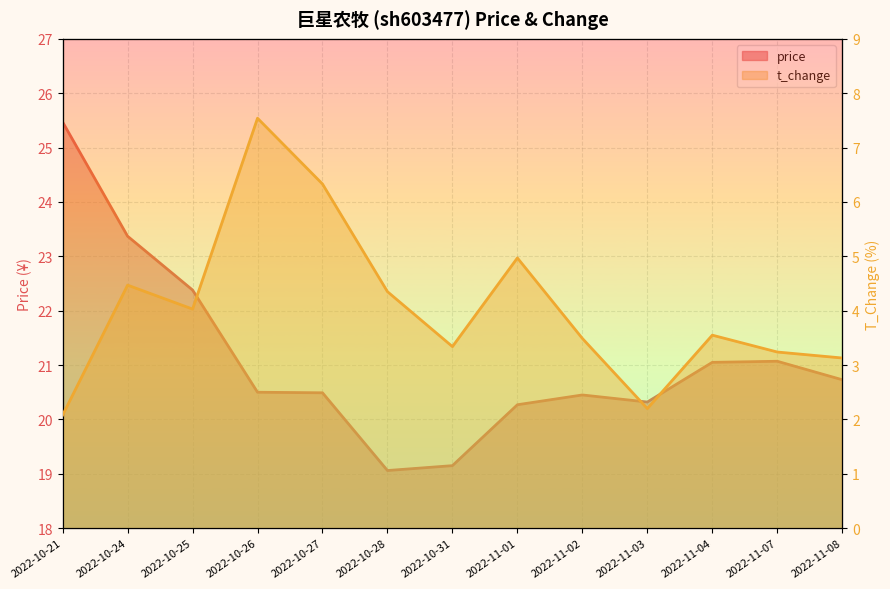

What is the difference between the second highest and minimum values in the t_change series?

4.2